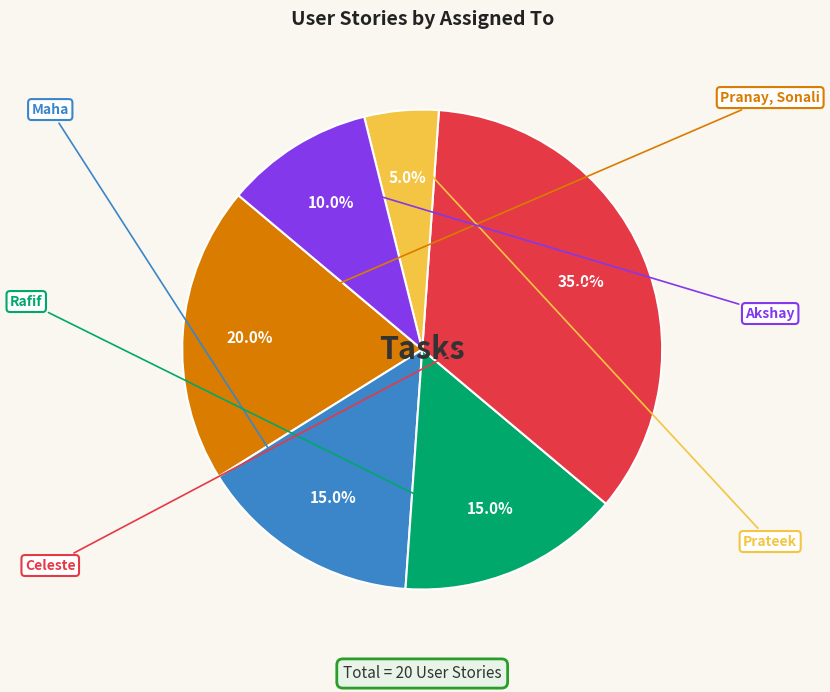

Does any single category account for the majority?

No